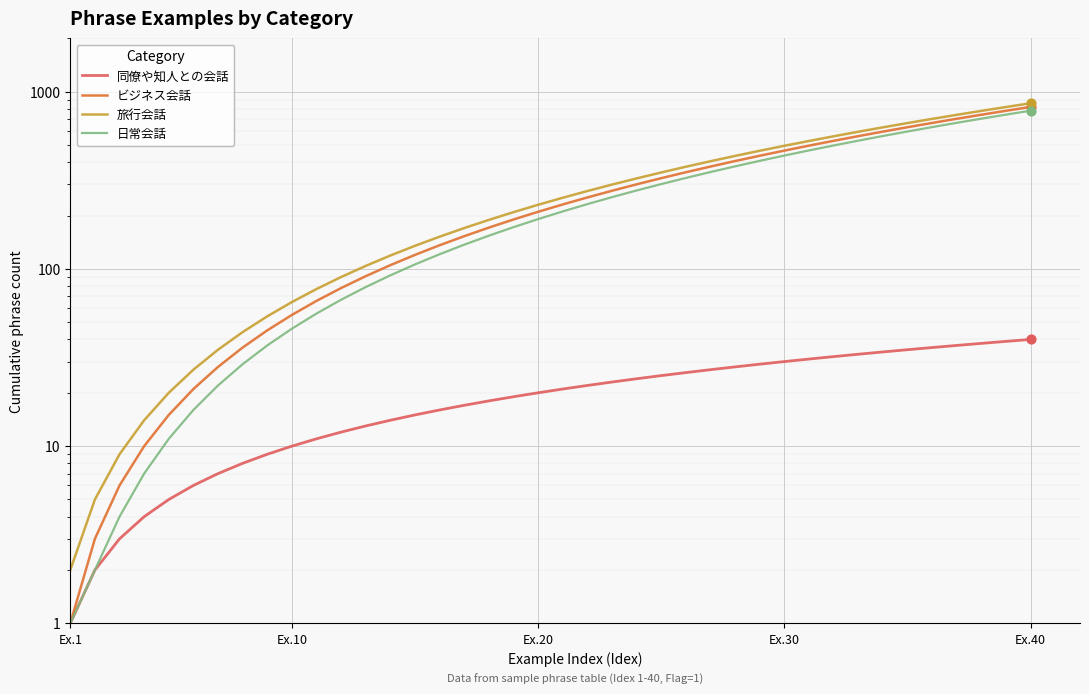

Which series contains the lowest Y value?

同僚や知人との会話